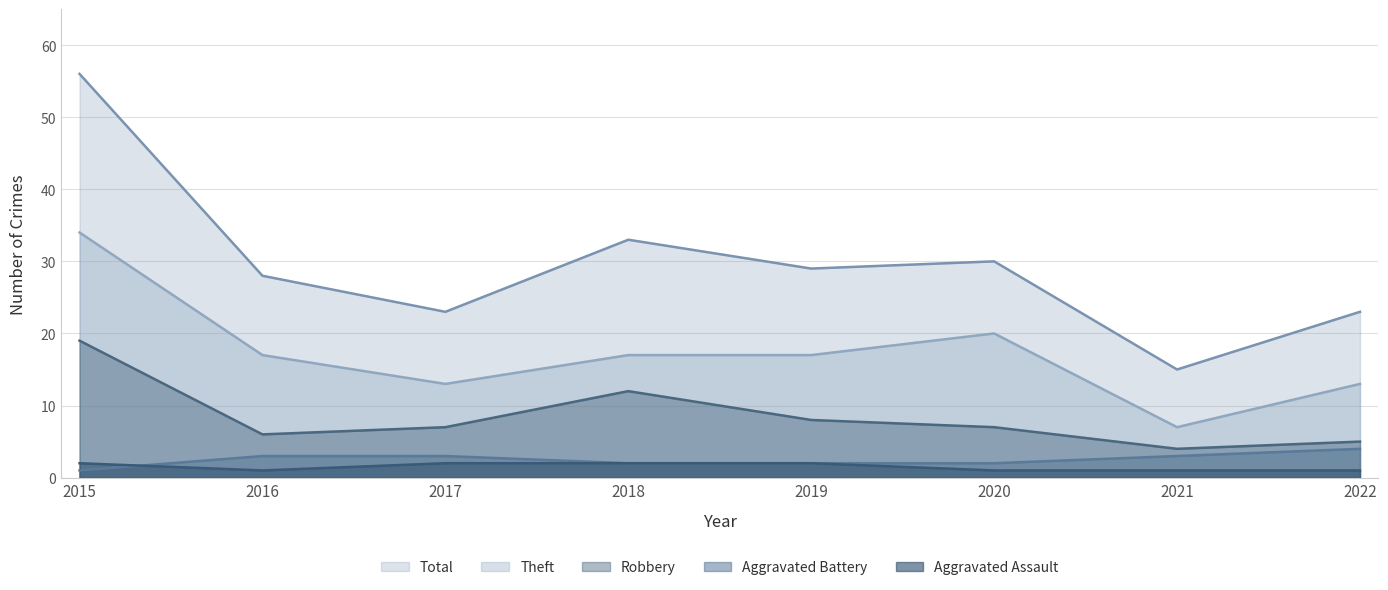

Which has a higher value, 2019 or 2016?

2019